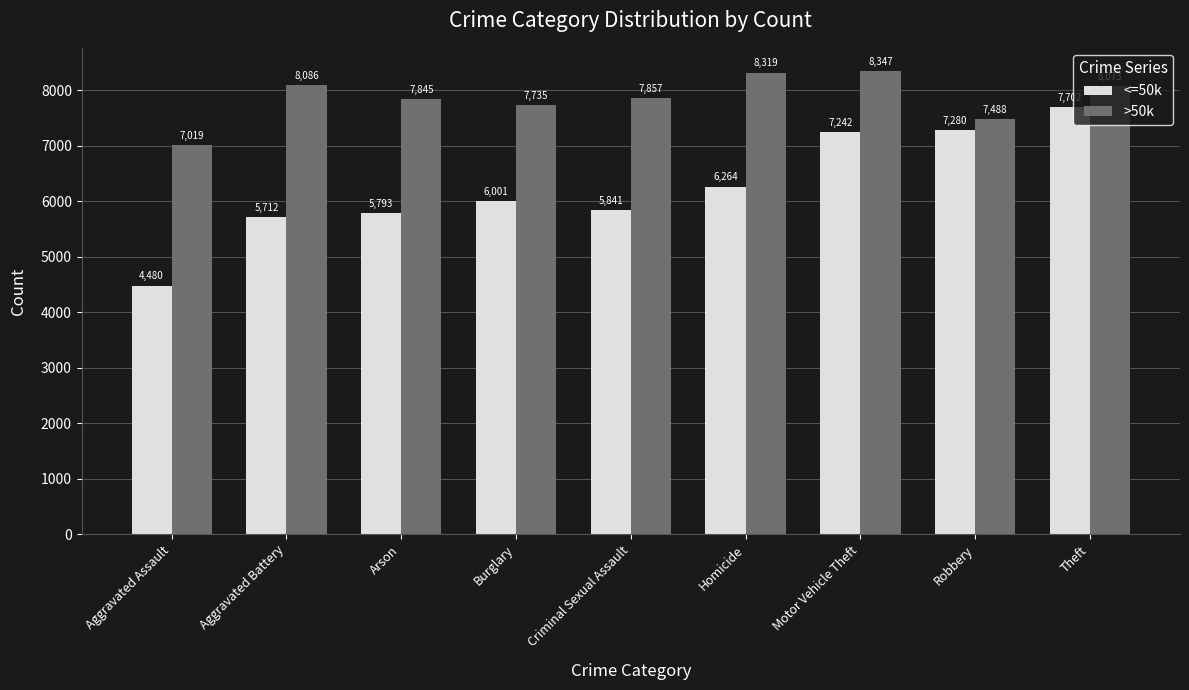

List the series in order of their overall mean, highest first.

>50k, <=50k